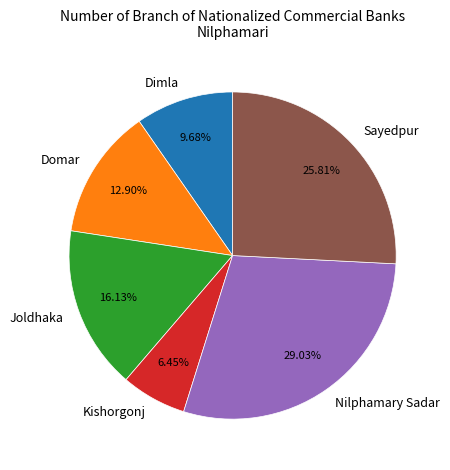

To the nearest percent, what portion does Sayedpur represent?

26%